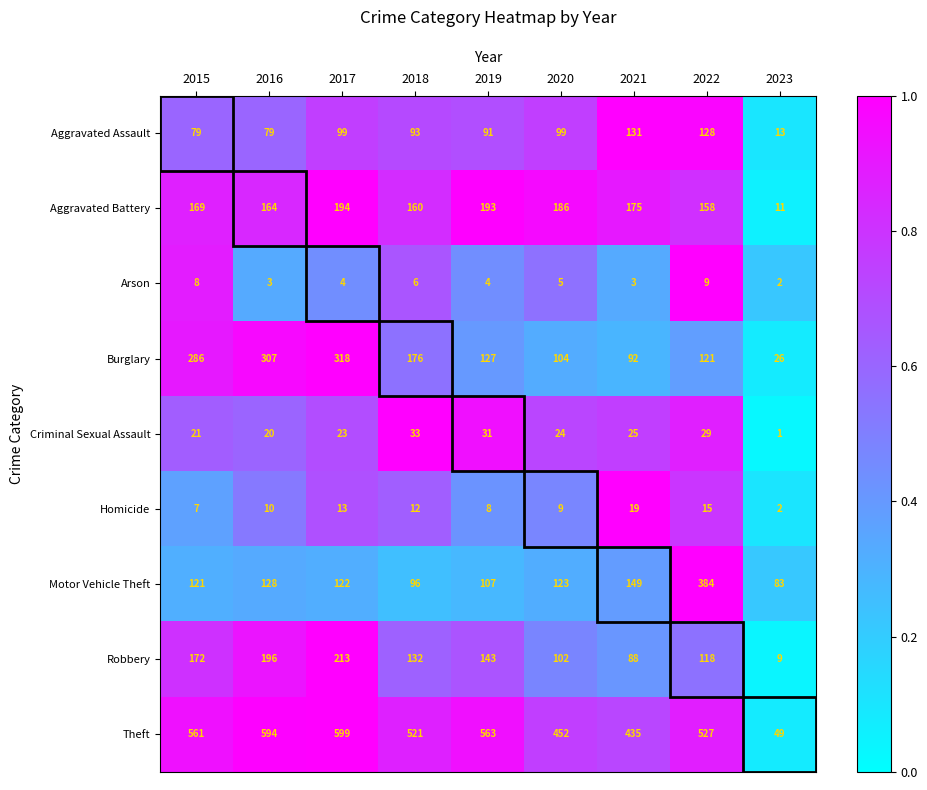

What is the average value of the Arson series?

5